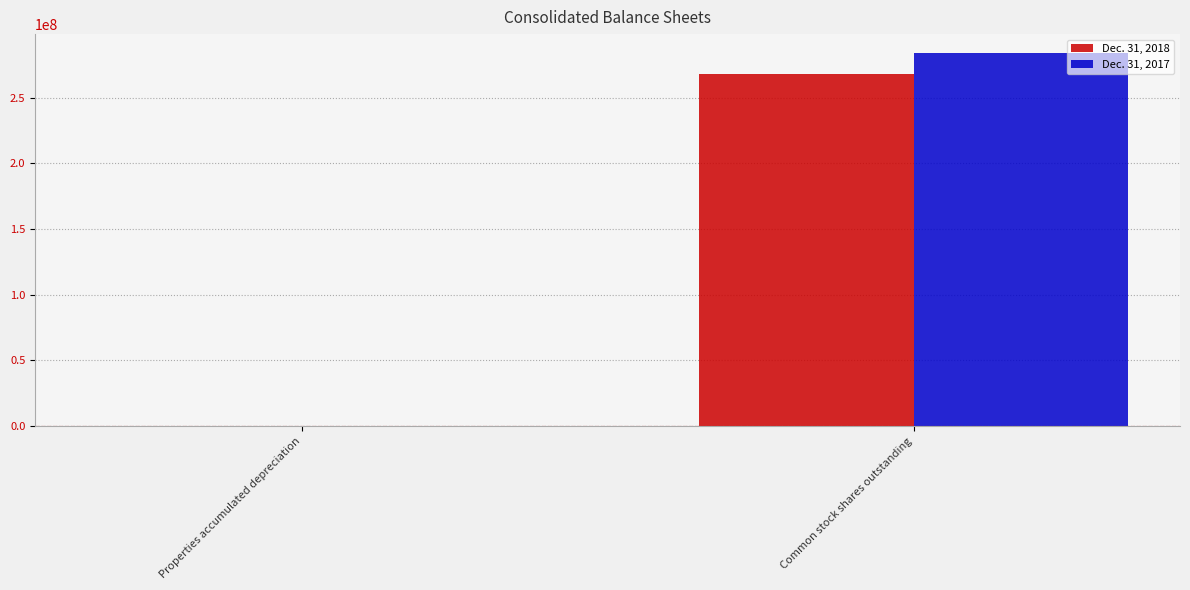

True or false: Dec. 31, 2018 has a value of 430352580 at Common stock shares outstanding.

False